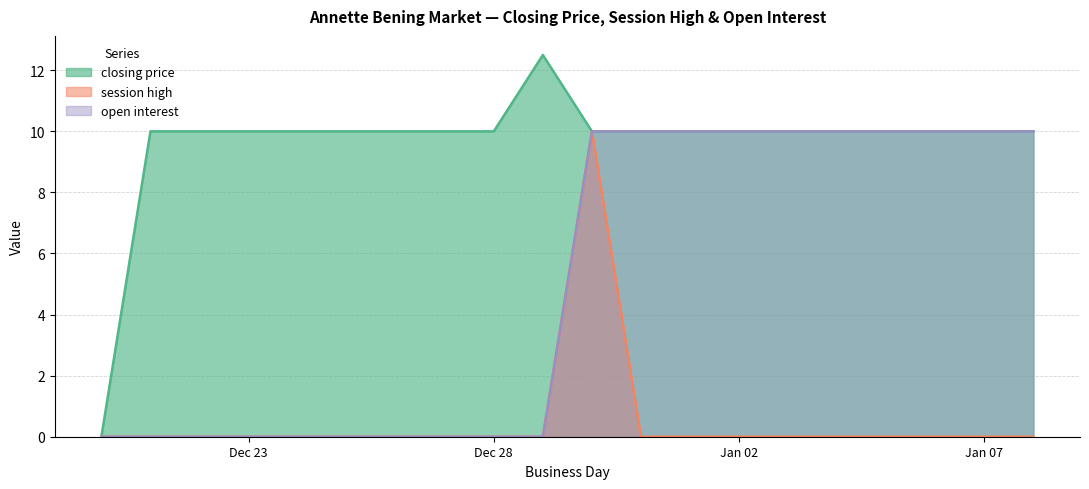

What is the label of the 6th point from the right?

2007-01-03